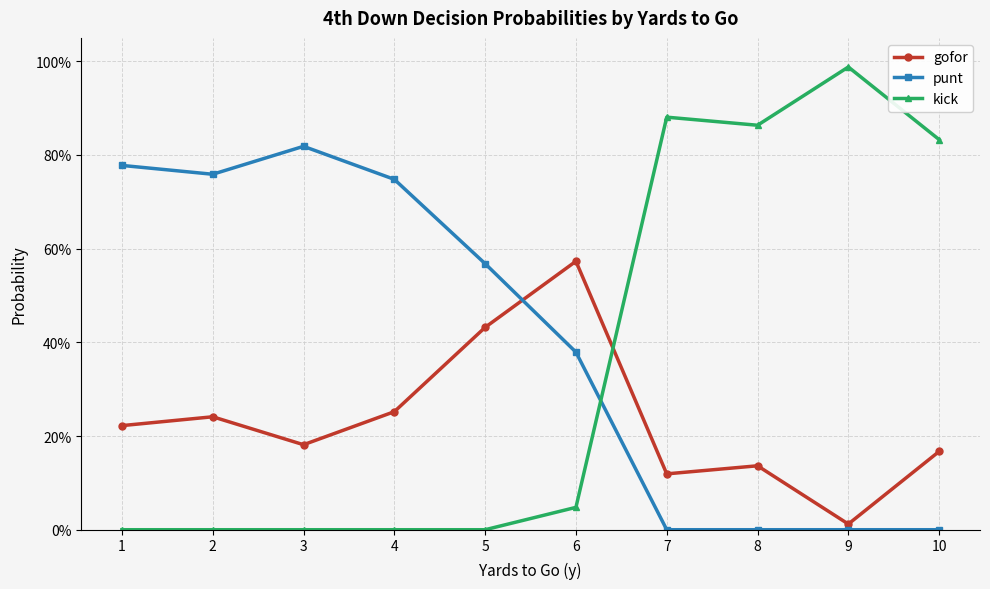

Which series changed the most between 3 and 8?

kick